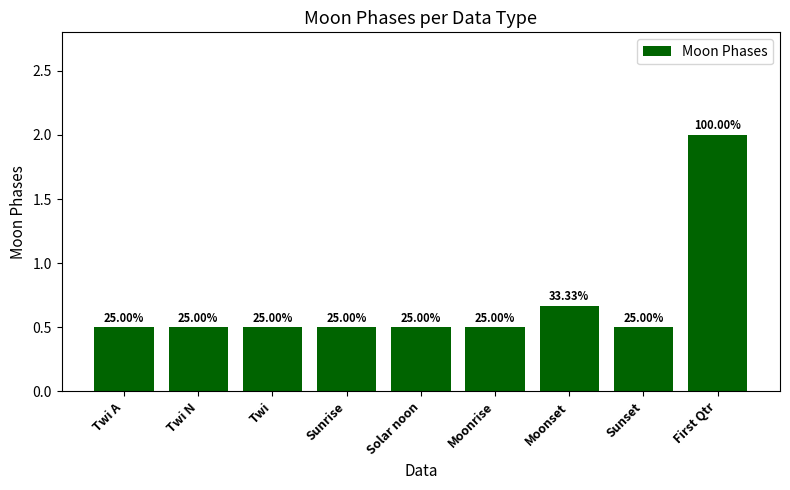

What is the label of the 5th bar from the left?

Solar noon